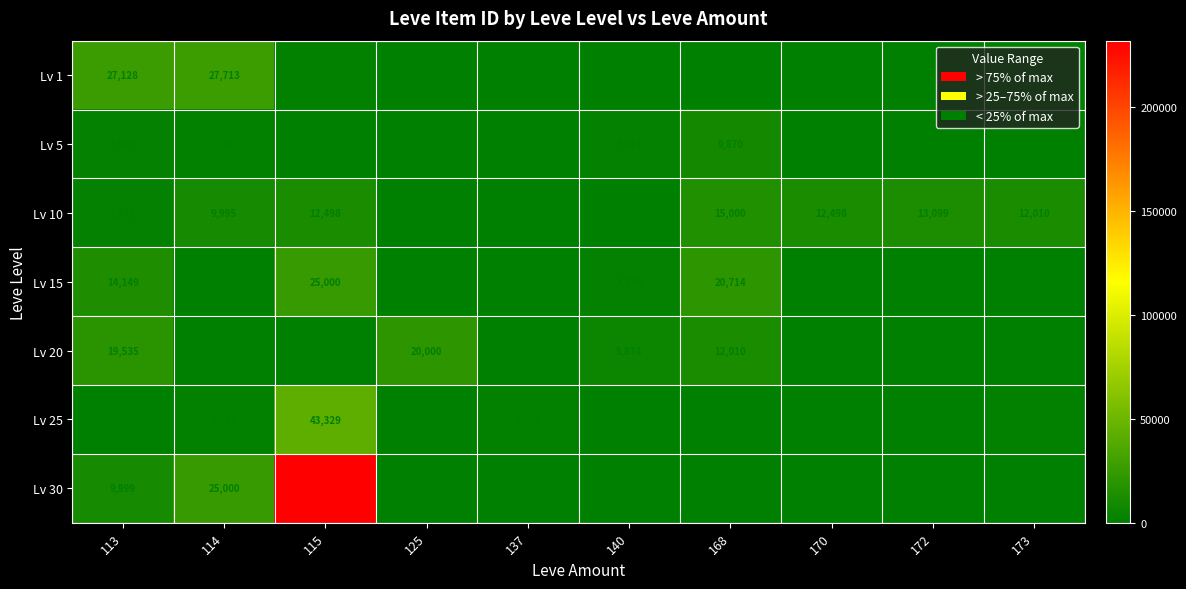

How many values in the Lv 15 series are below 635?

4